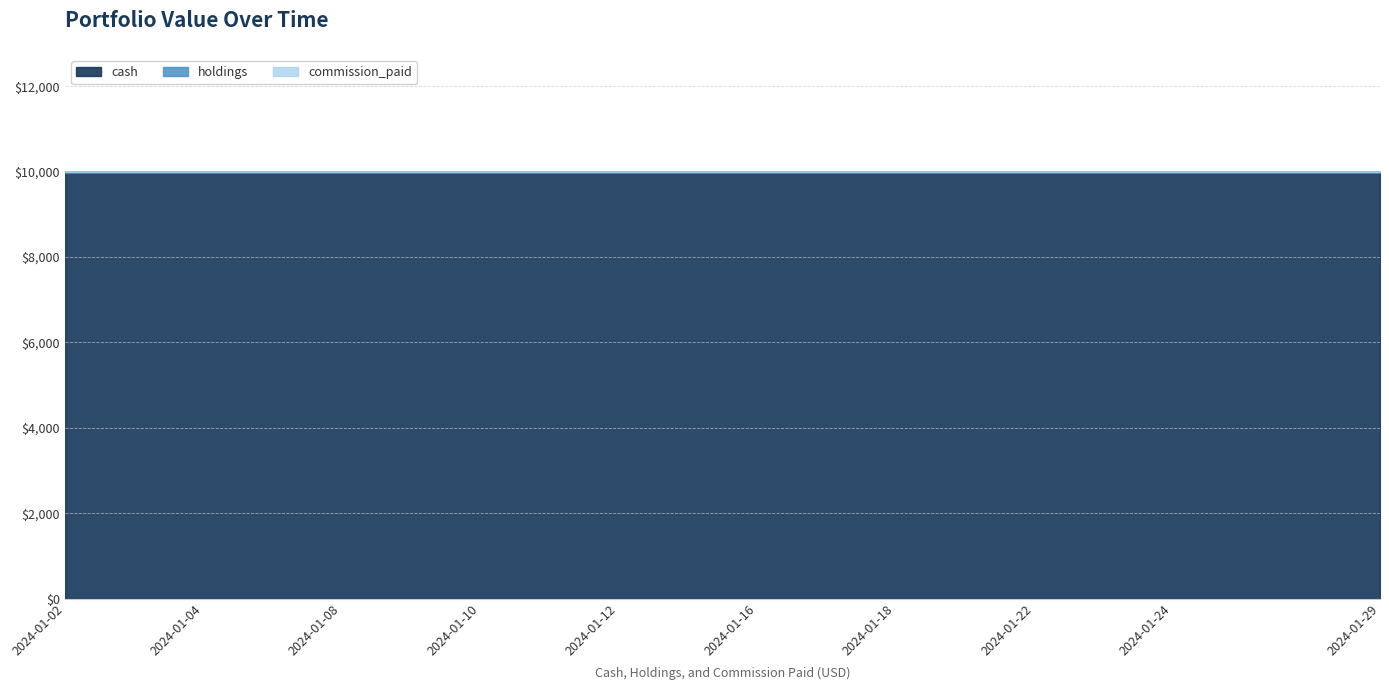

What is the difference between the highest and lowest values at 2024-01-18?

10000